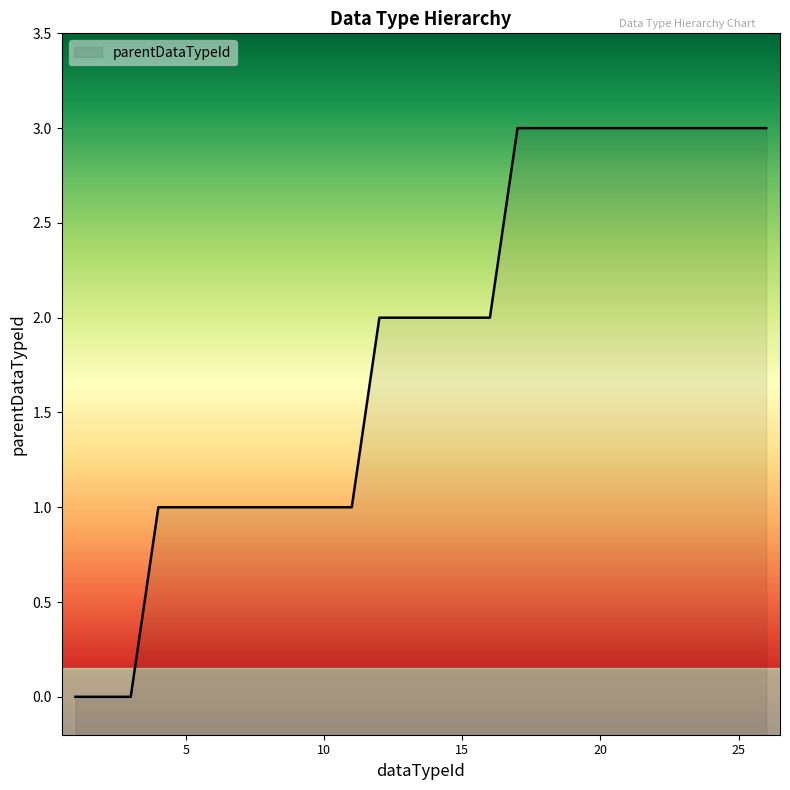

The value at 15 is 1. True or false?

False